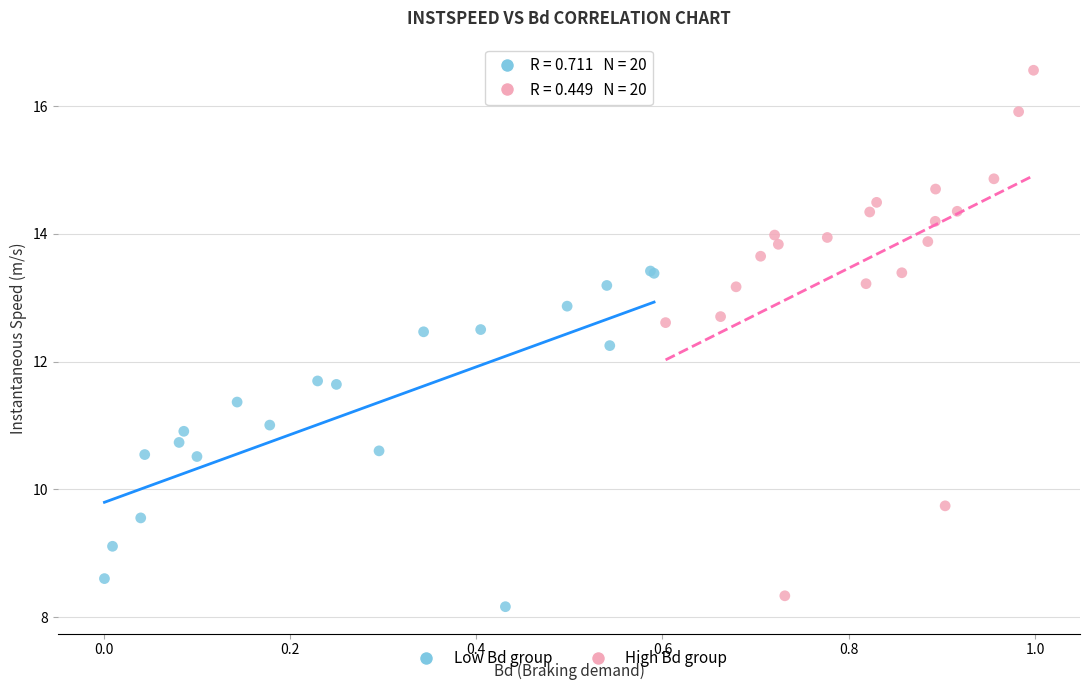

Which series contains the highest Y value?

High Bd group